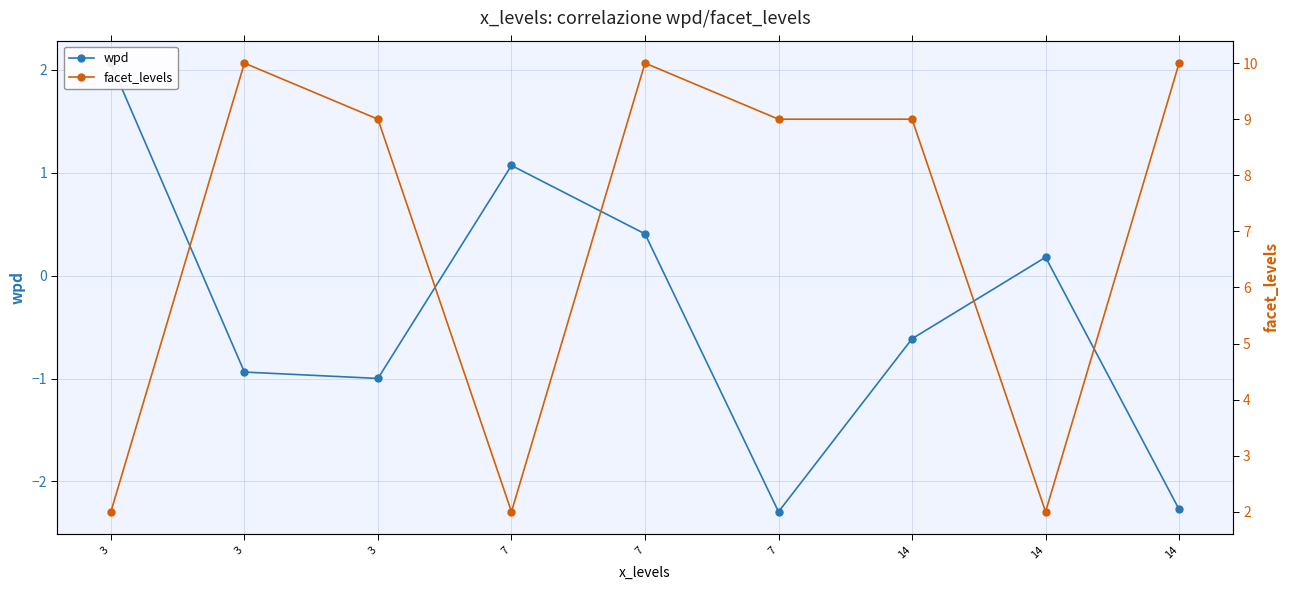

The facet_levels series shows 15.7 at 7. True or false?

False